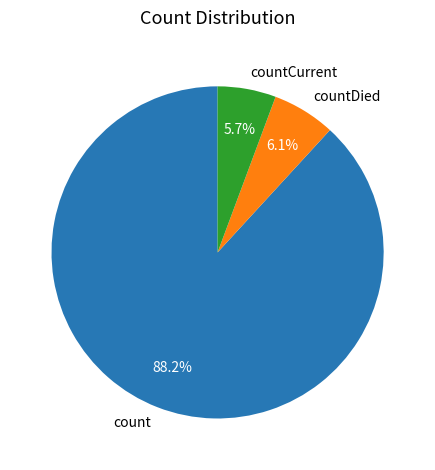

To the nearest percent, what percentage of the pie is countCurrent?

6%